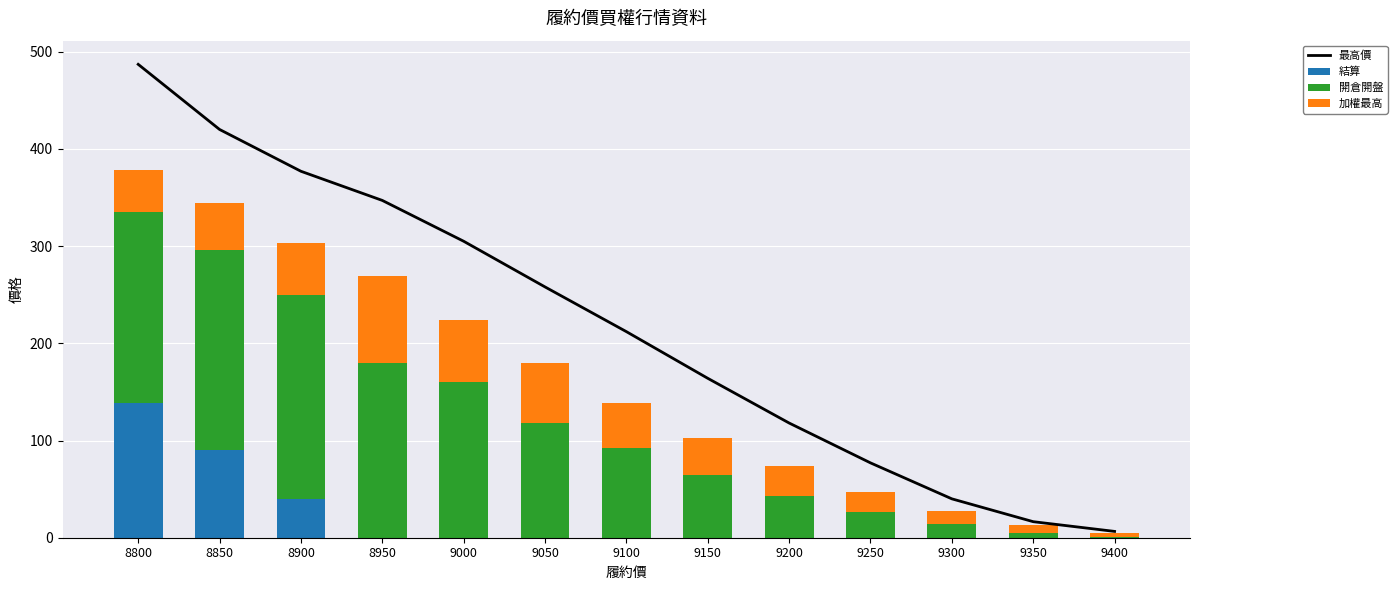

What is the average value of the 最高價 series?

217.5